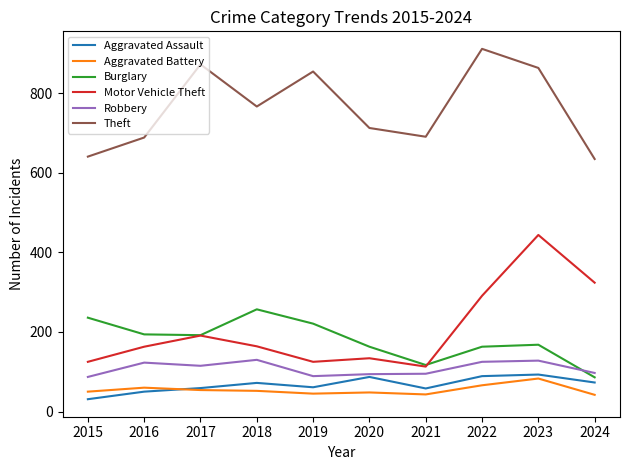

How many lines are shown in the chart?

6